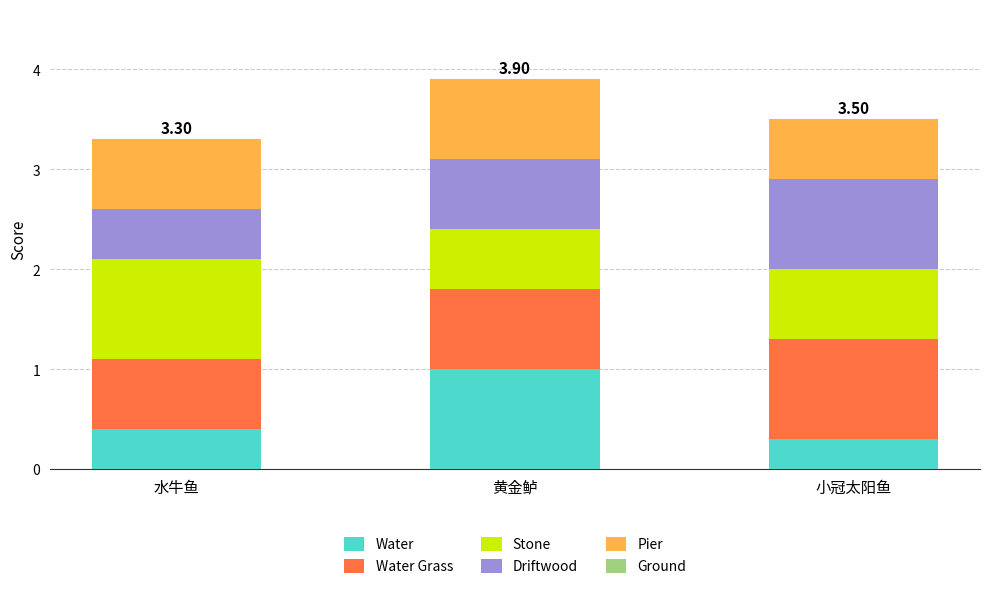

Rank the categories by Water value from highest to lowest.

黄金鲈, 水牛鱼, 小冠太阳鱼